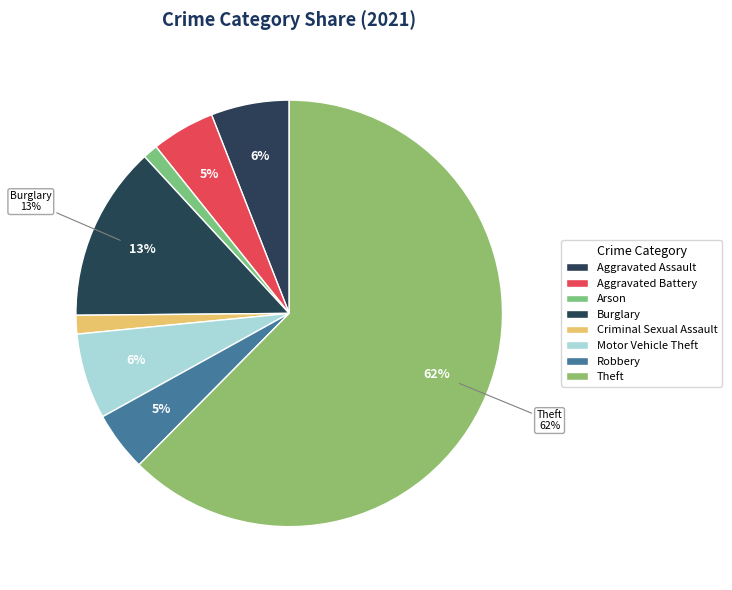

Which category has the biggest portion of the pie?

Theft